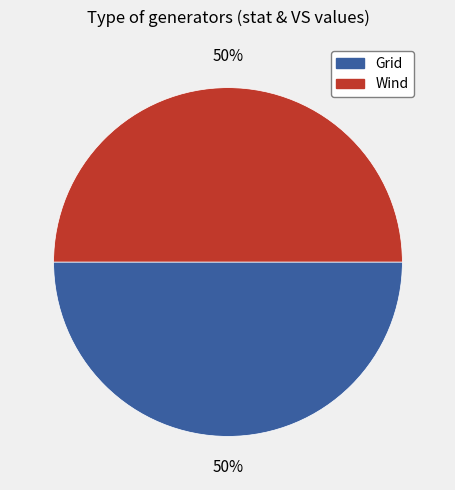

The Wind slice represents 50% of the pie. True or false?

True